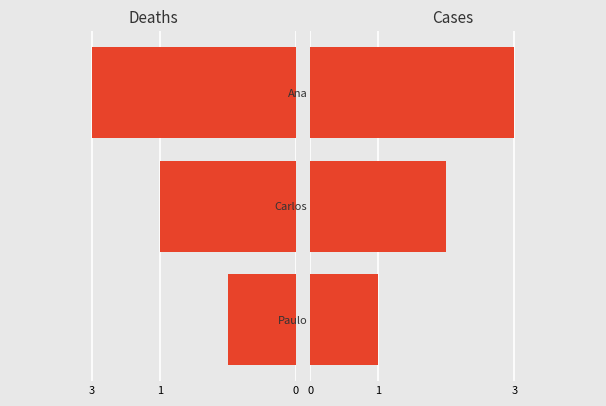

Are the bars grouped side by side (vs. stacked)?

No